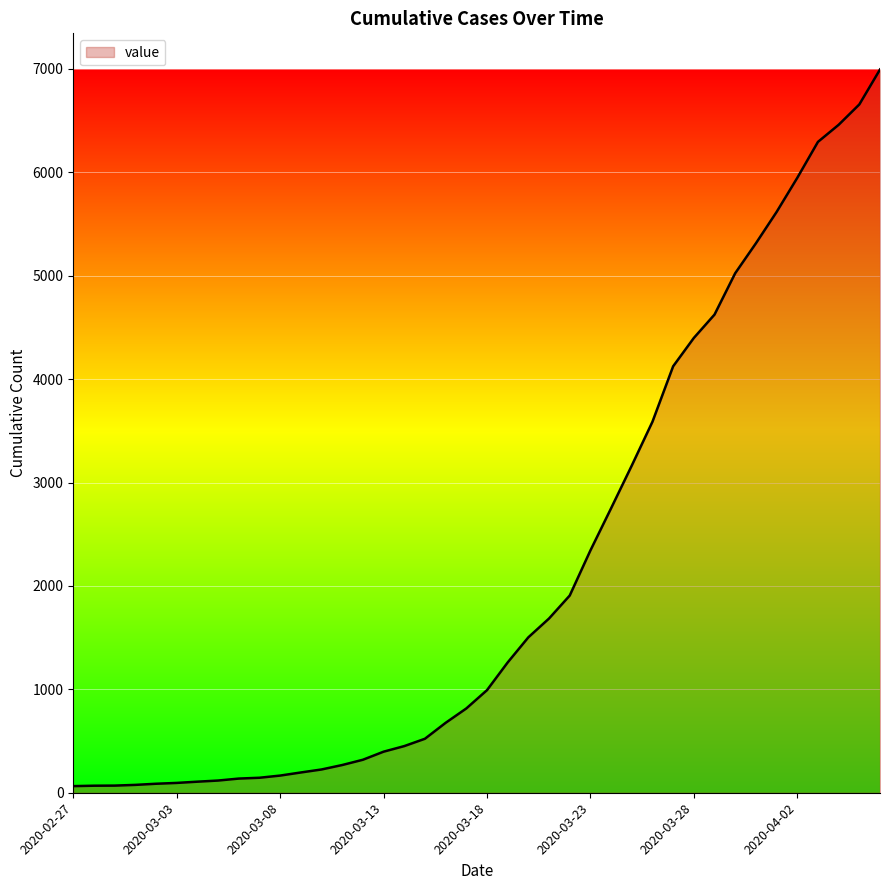

What is the difference between the maximum and minimum values?

6930